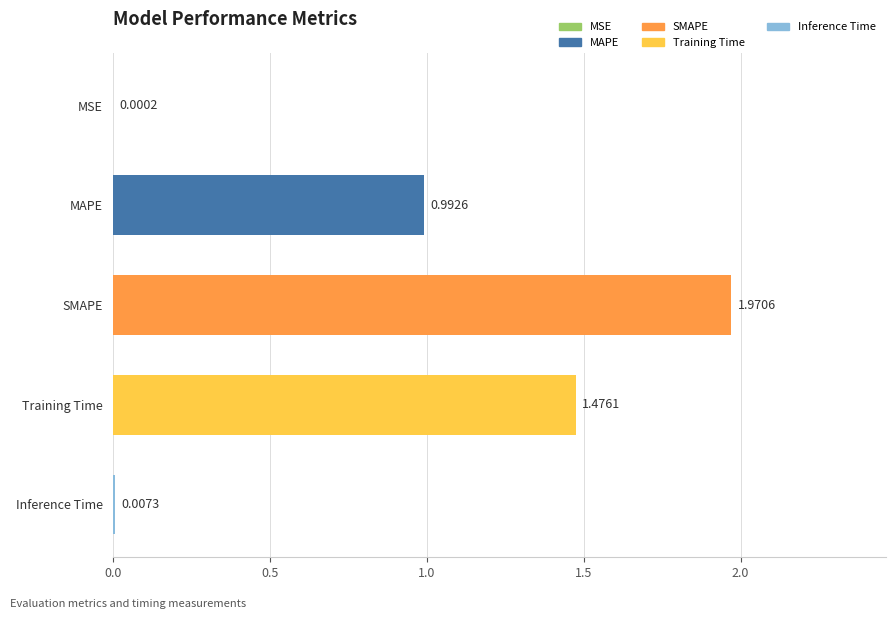

What is the sum of all values?

4.4